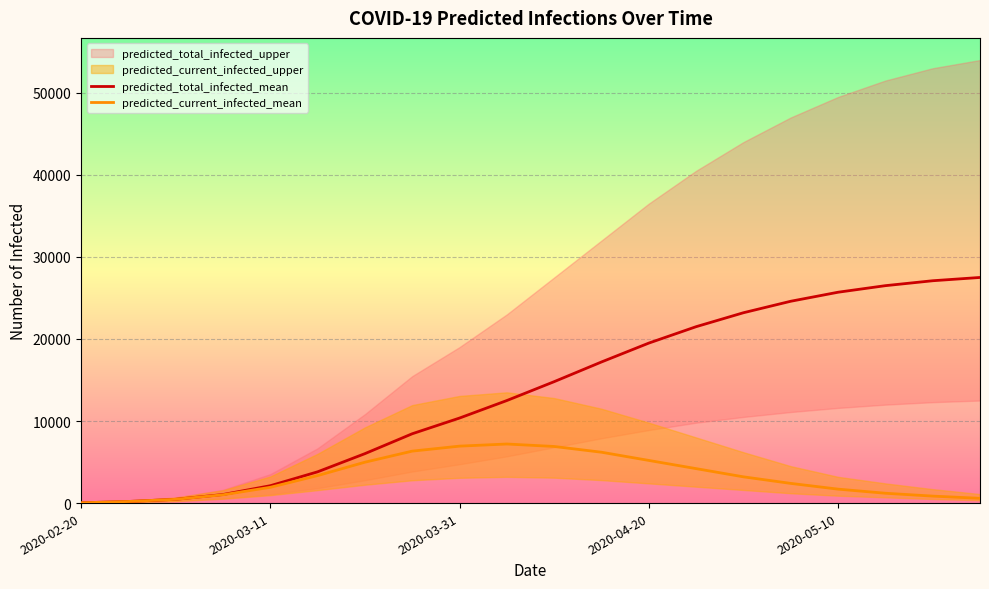

True or false: predicted_current_infected_mean and predicted_total_infected_mean cross at least once.

False